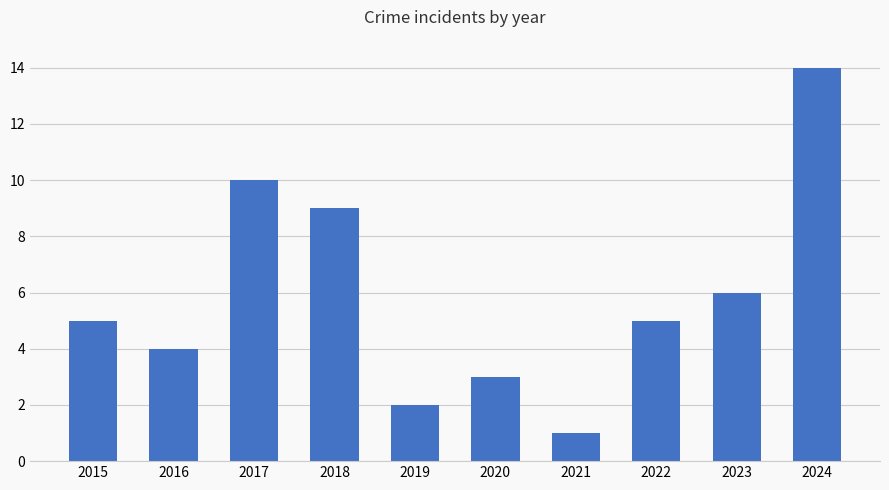

Reading left to right, what are all the values shown in this chart?

5	4	10	9	2	3	1	5	6	14